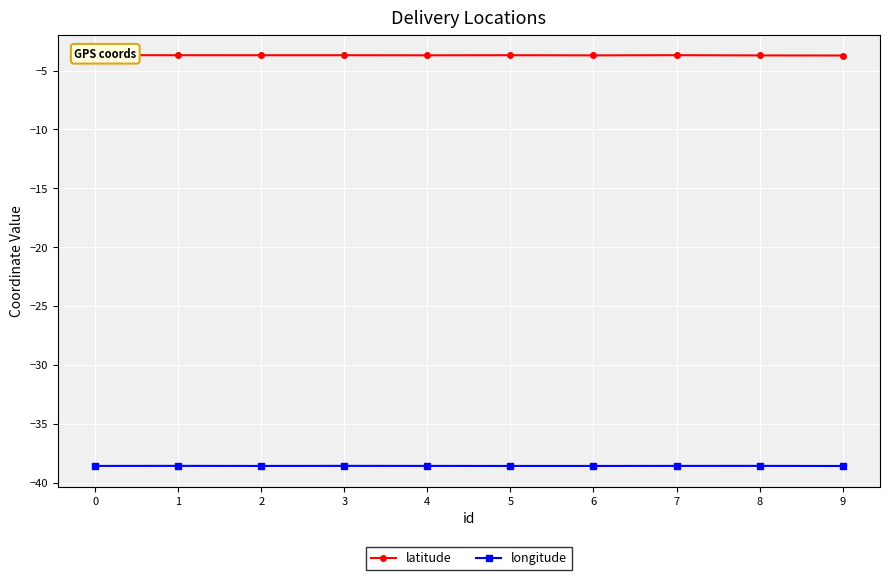

Is this an area chart (filled region under the line)?

No